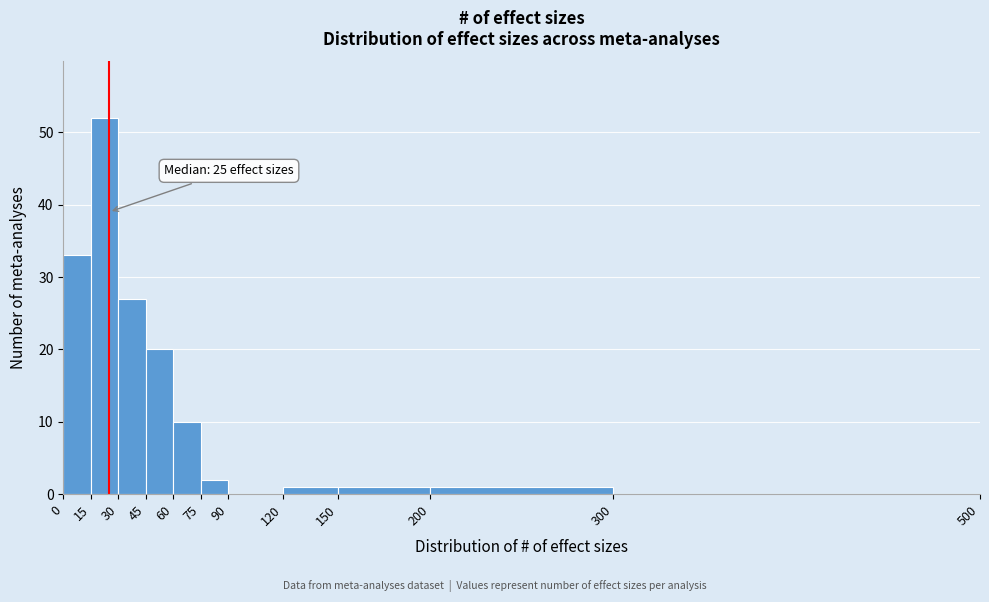

Which range on the x-axis has the tallest bar?

15 to 30